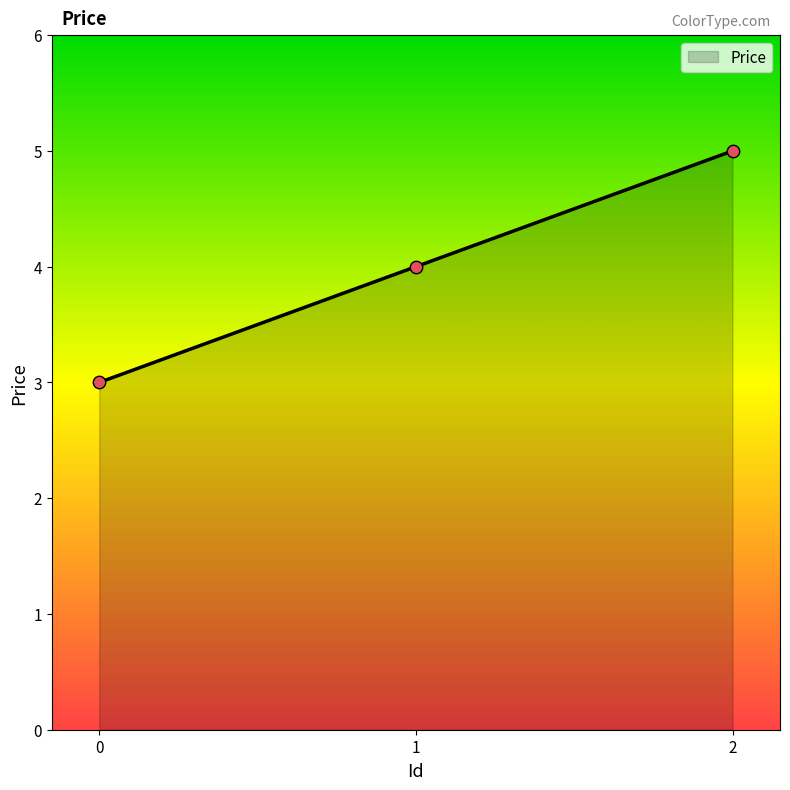

Between 1 and 2, which is larger?

2